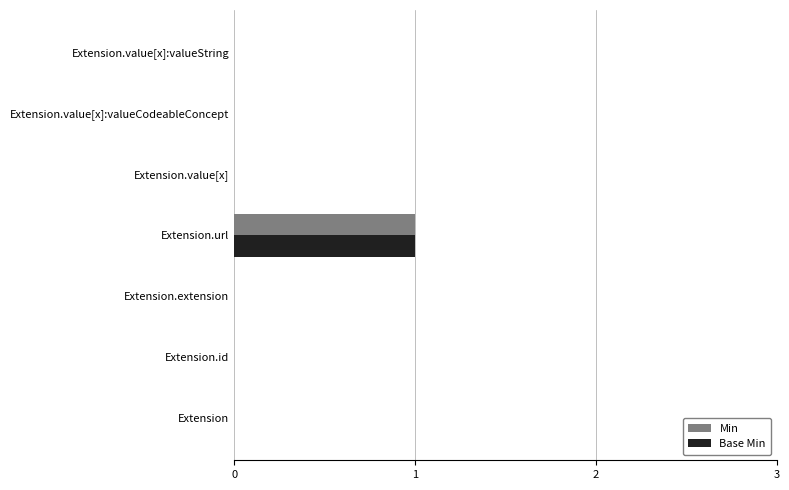

The Min series shows -1 at Extension.id. True or false?

False